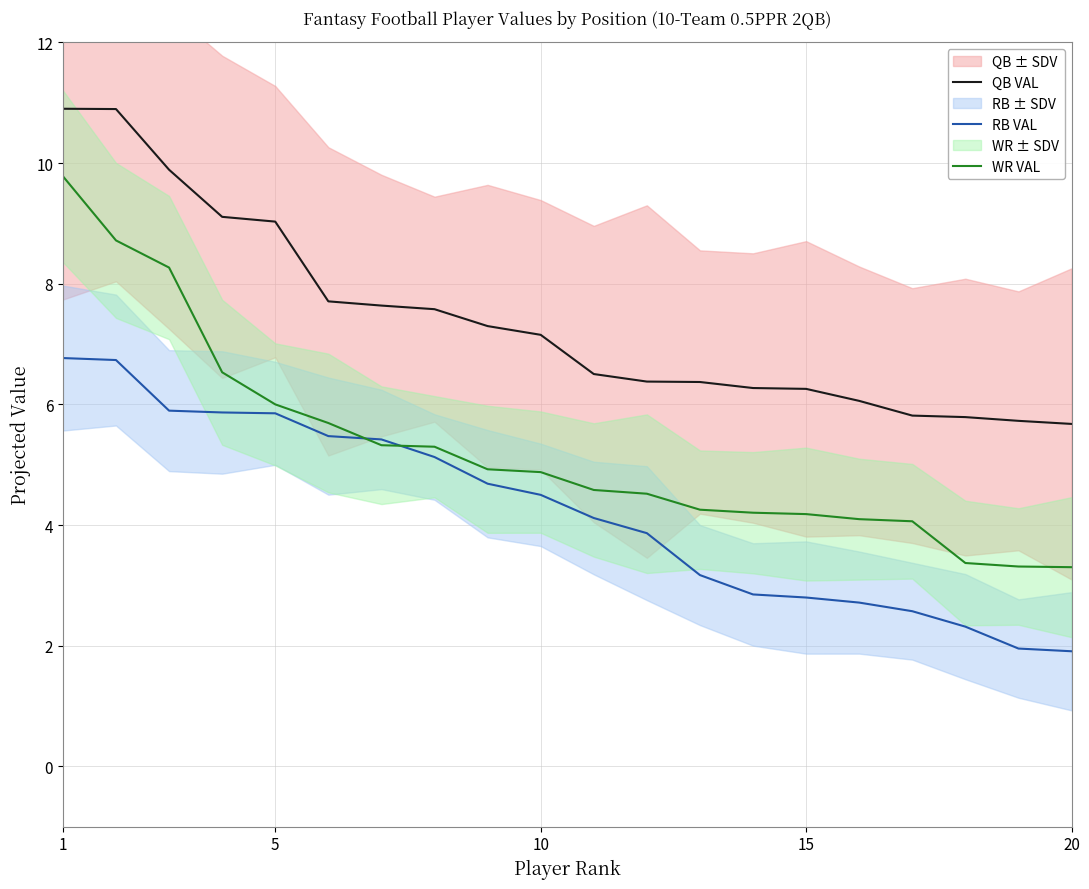

What is the difference between the second highest and minimum values in the WR VAL series?

5.4